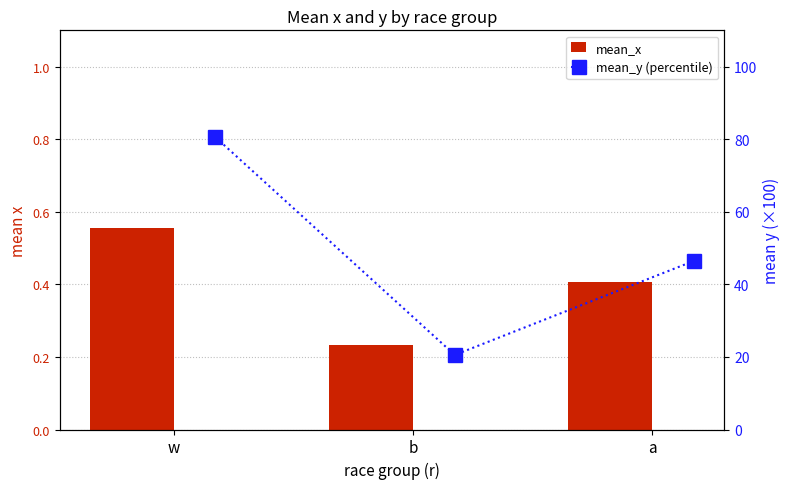

Is it true that mean_y (percentile) equals 20.5 at b?

True